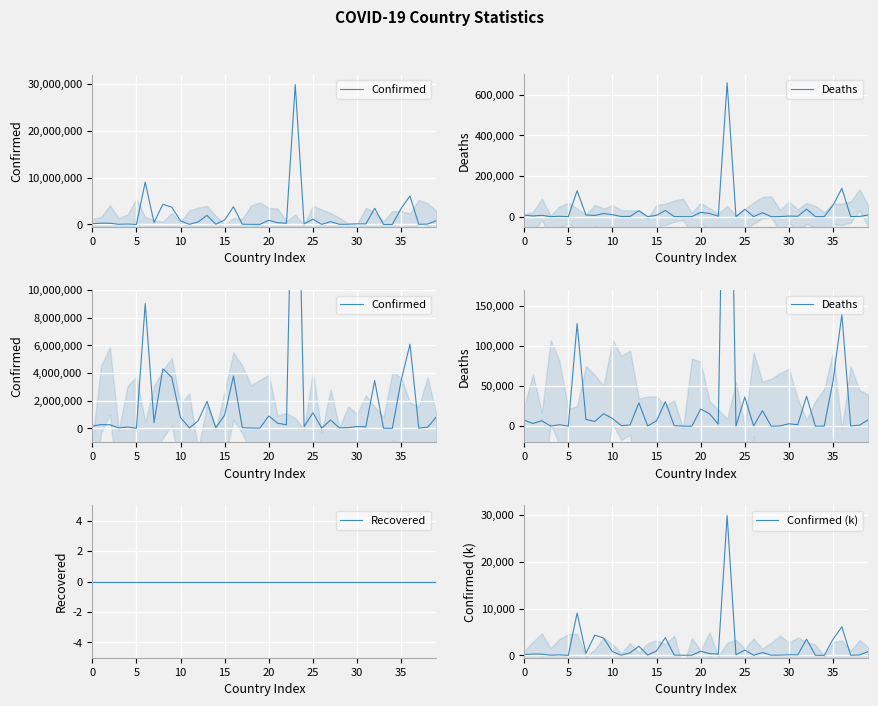

Which series changed the most between 18 and 33?

Confirmed